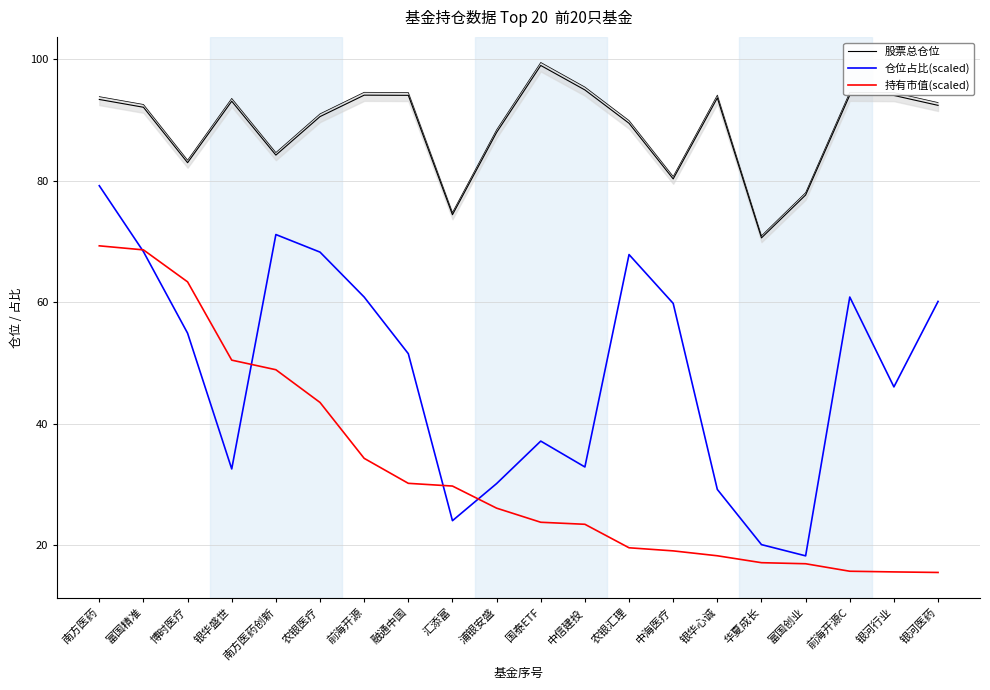

What is the label of the 8th point from the left?

融通中国